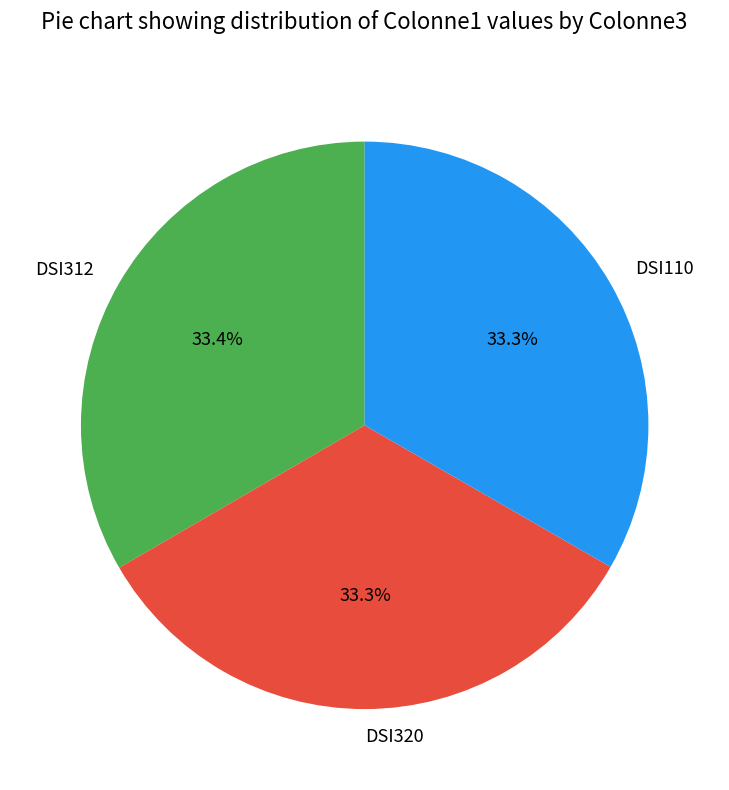

Approximately how many times larger is the value at DSI320 compared to DSI110?

1.0